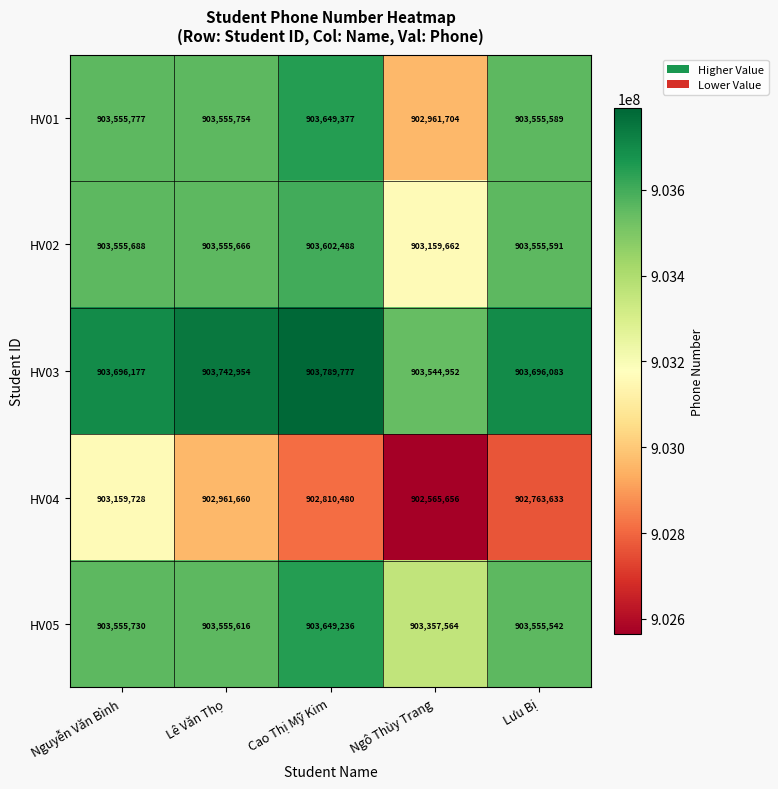

Between Nguyễn Văn Bình and Ngô Thùy Trang, which series saw the biggest shift?

HV01